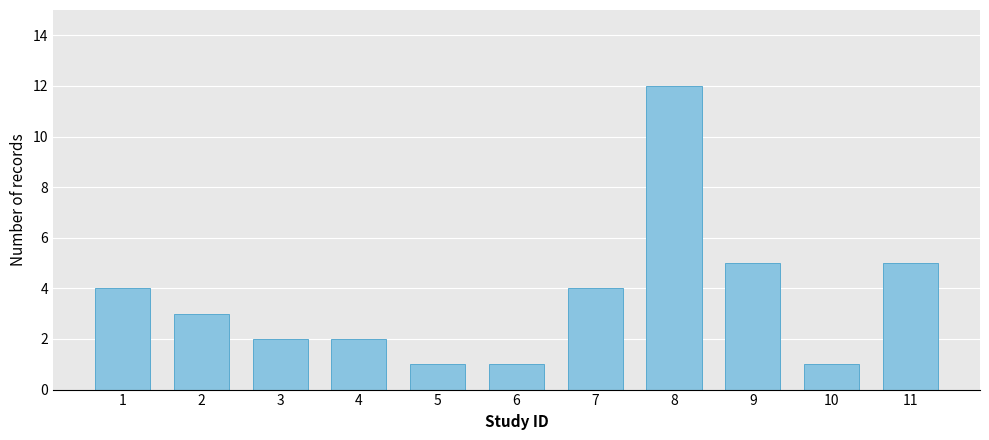

Reading left to right, transcribe all the data shown in this chart.

4	3	2	2	1	1	4	12	5	1	5